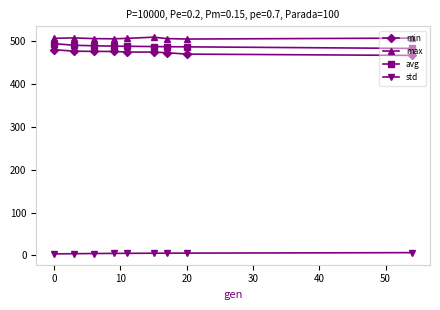

What is the sum of all max values?

4562.8